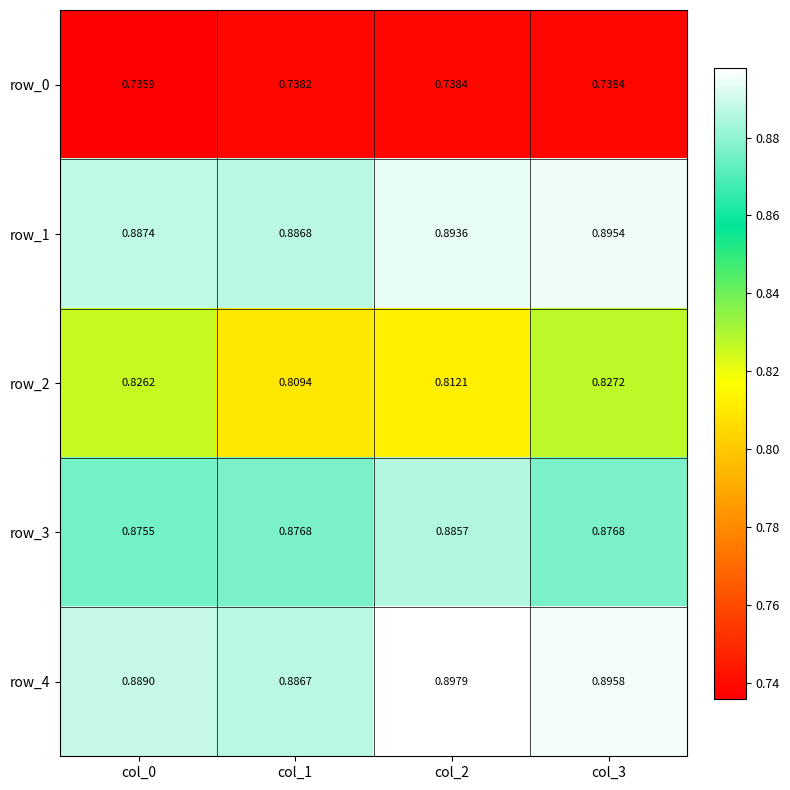

Is the value of row_0 at col_2 greater than the value of row_4 at col_3?

No